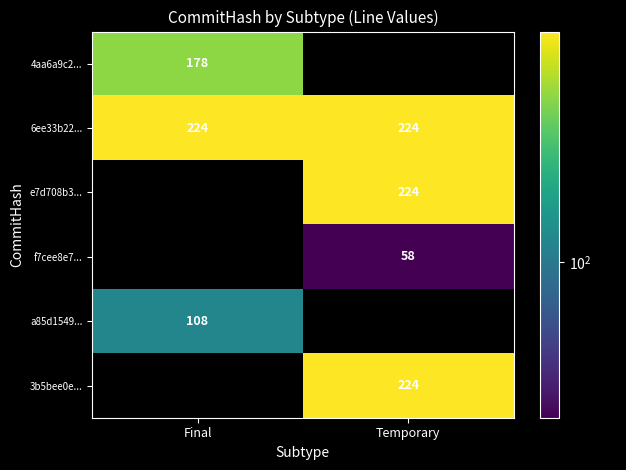

What is the minimum value shown in the chart?

58.0